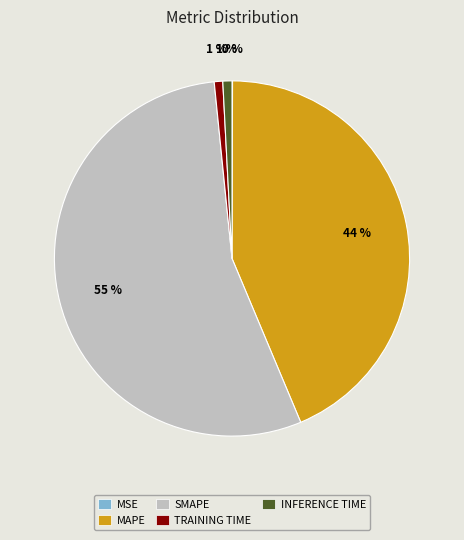

To the nearest percent, what is the average slice percentage?

20%